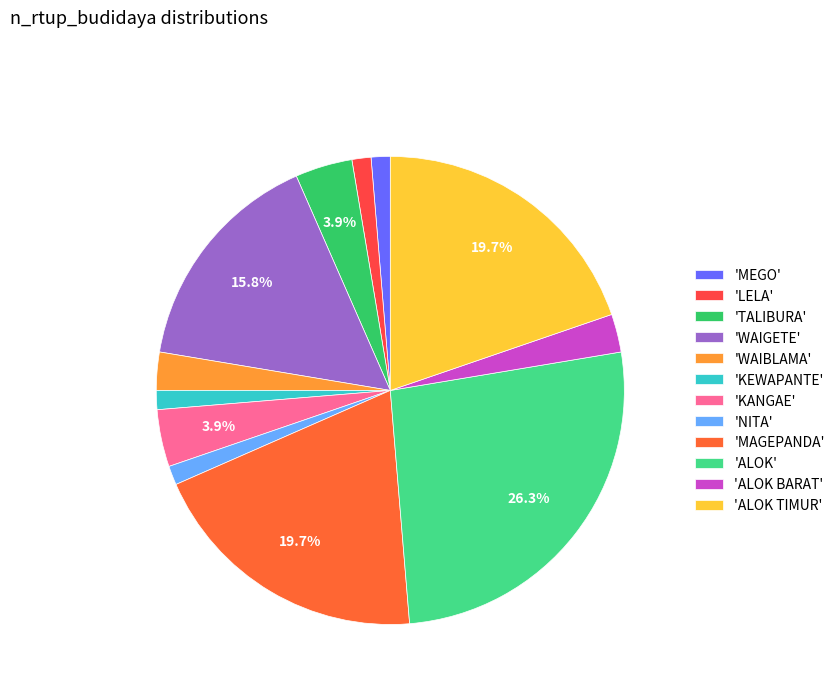

Count the number of slices in the pie.

12